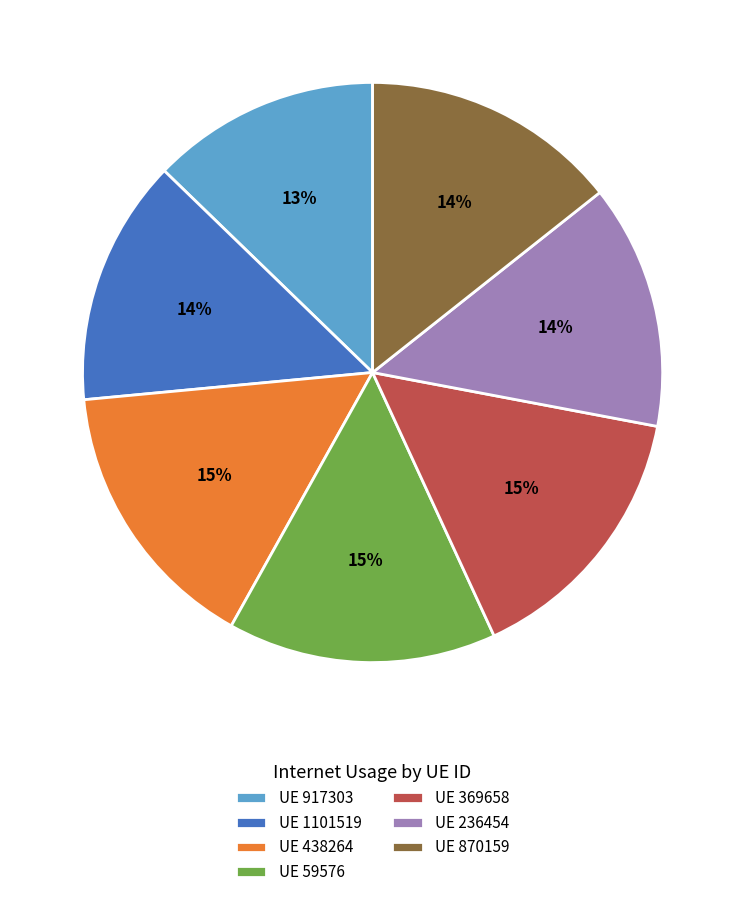

Is there any slice that represents more than half of the pie?

No